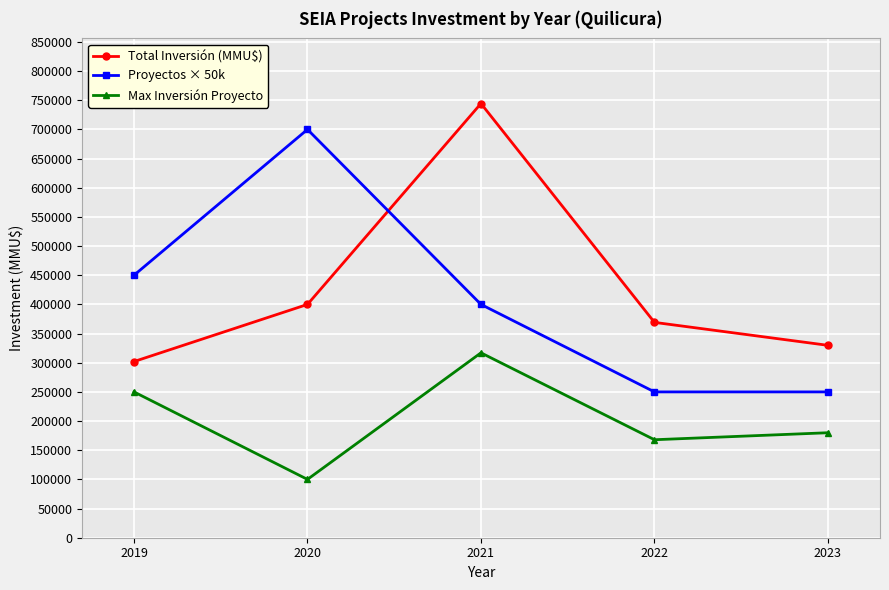

Rank the series at 2021 from lowest to highest value.

Max Inversión Proyecto, Proyectos × 50k, Total Inversión (MMU$)